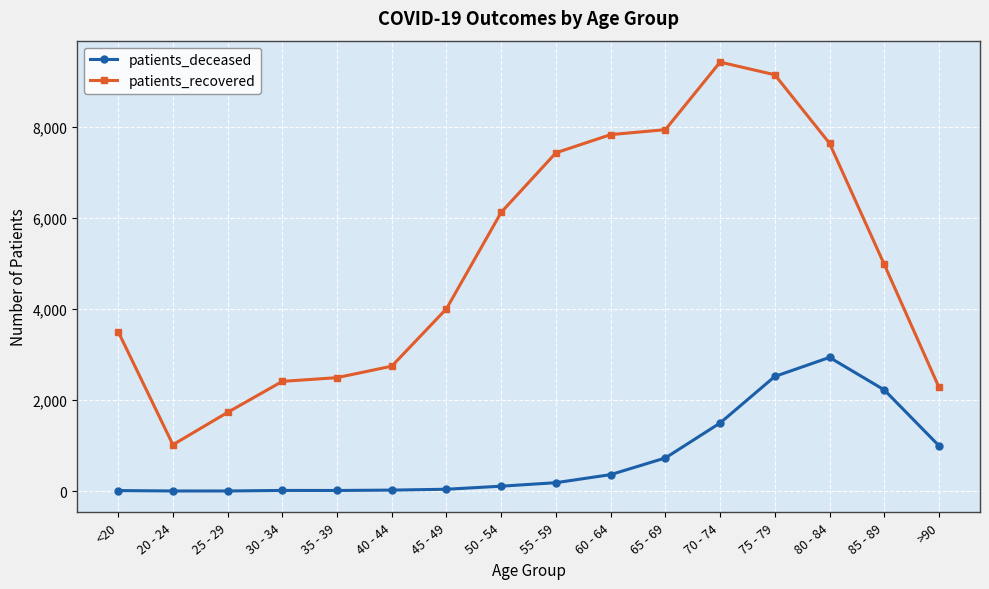

What is the sum of all patients_deceased values?

11658